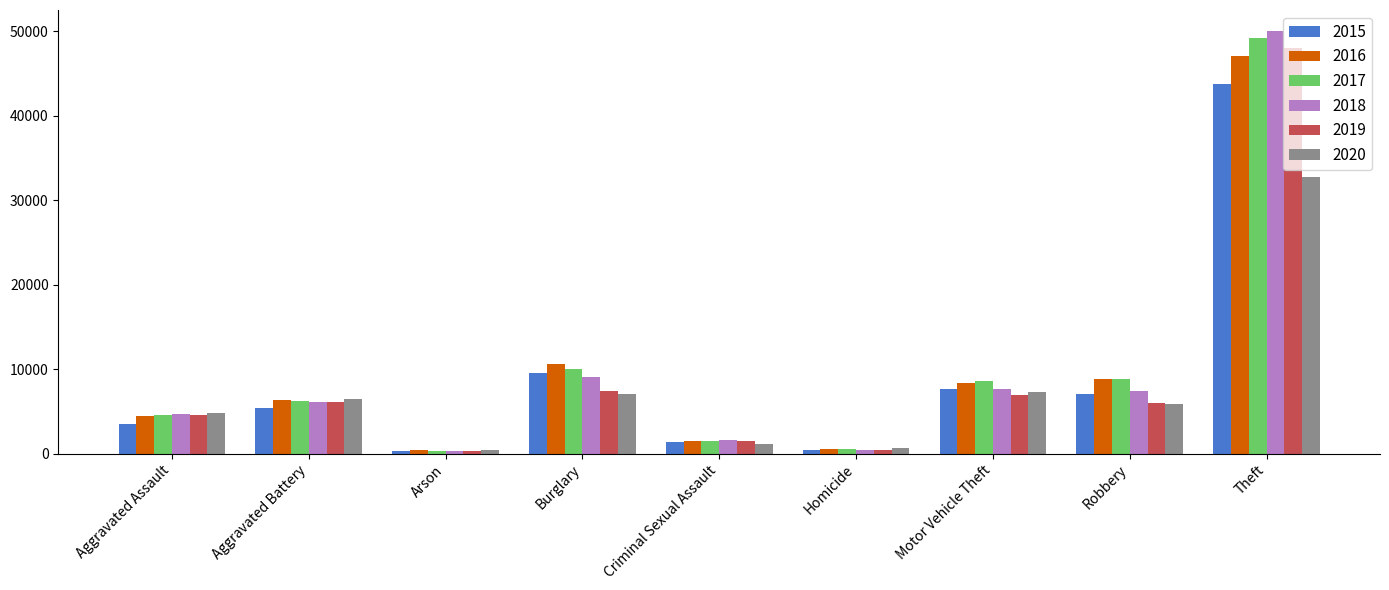

How many data points in 2020 are less than 5931?

4